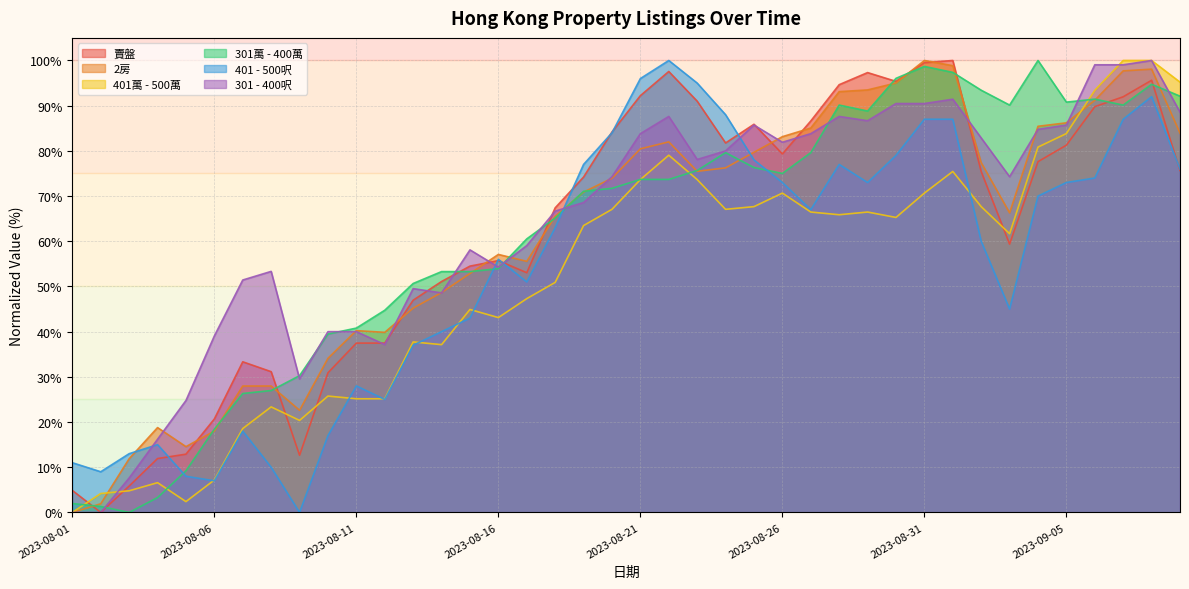

Is it true that 301 - 400呎 equals 85.7 at 2023-08-25?

True